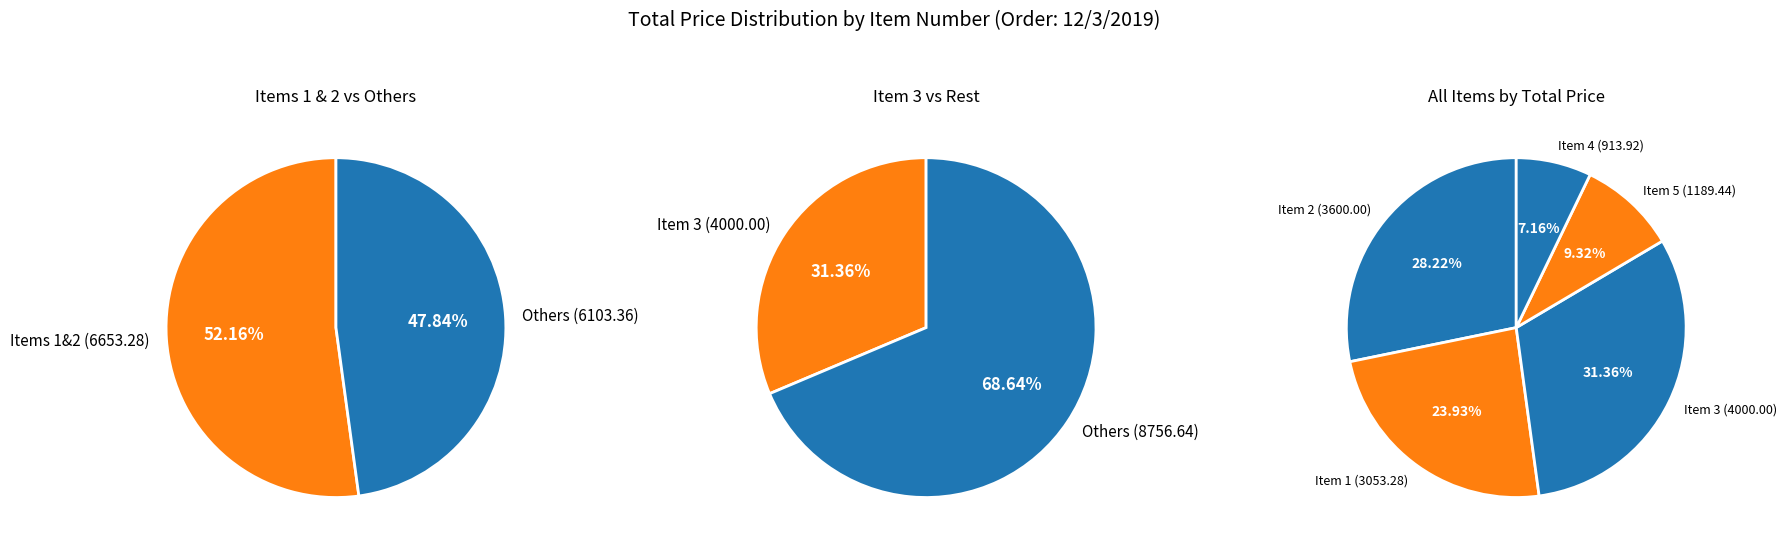

To the nearest percent, what percentage of the pie is Item 3 (4000)?

31%